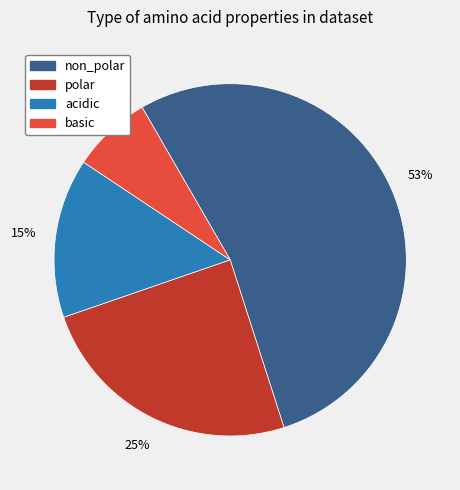

The basic slice represents 7% of the pie. True or false?

True